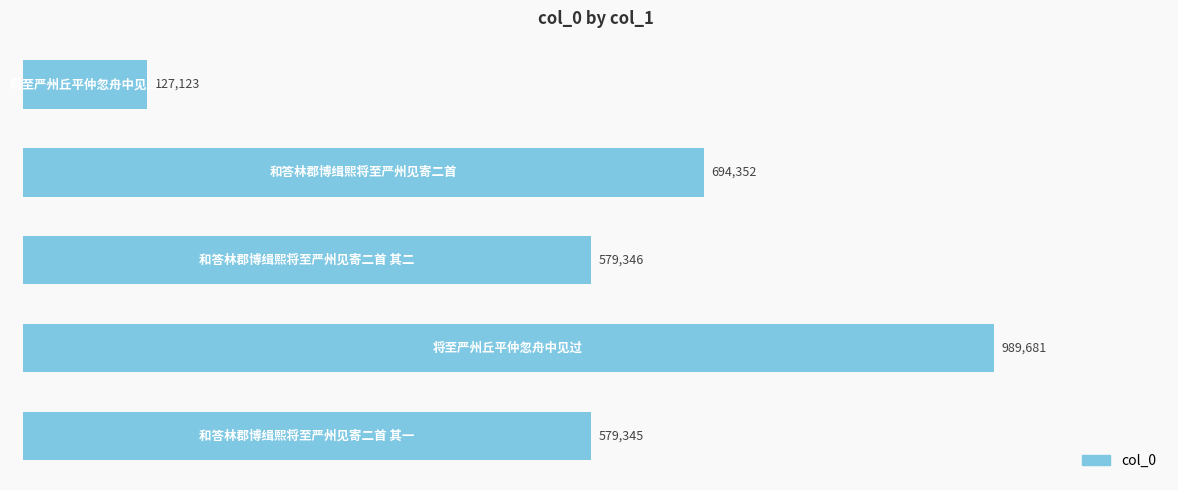

What is the average value?

593969